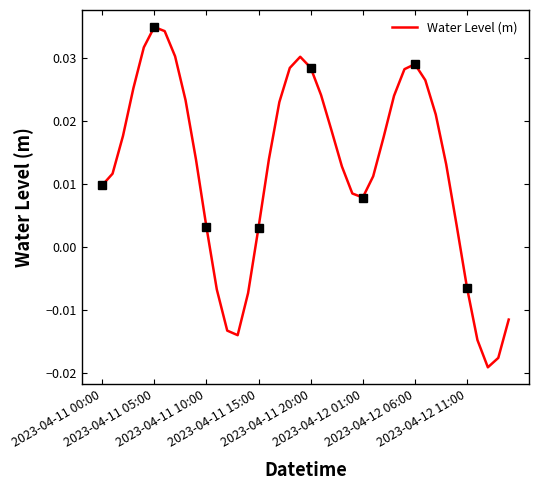

How many interior local valleys (lower than both neighbors) does the data have?

3